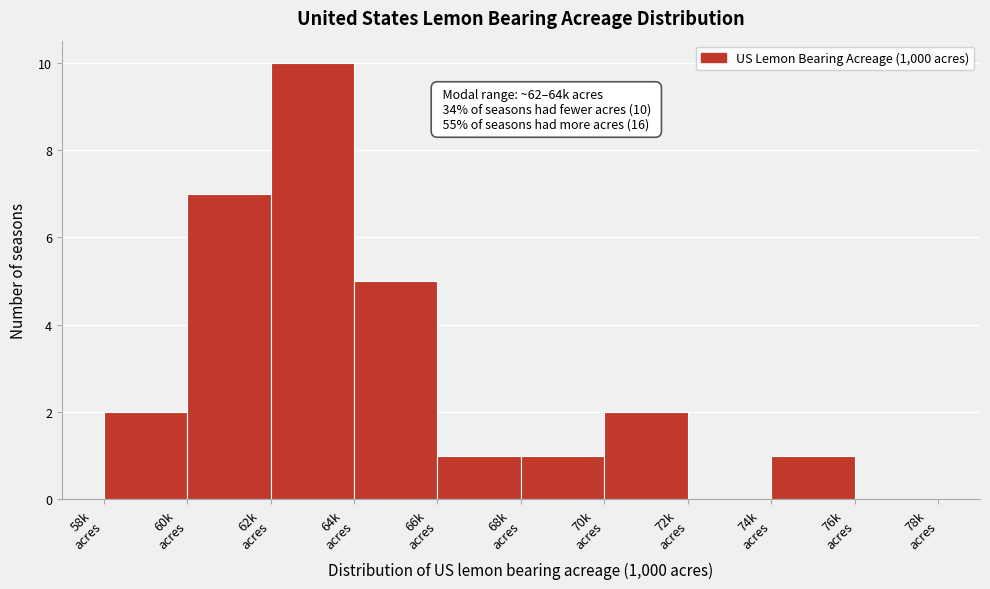

Which range on the x-axis has the tallest bar?

62 to 64